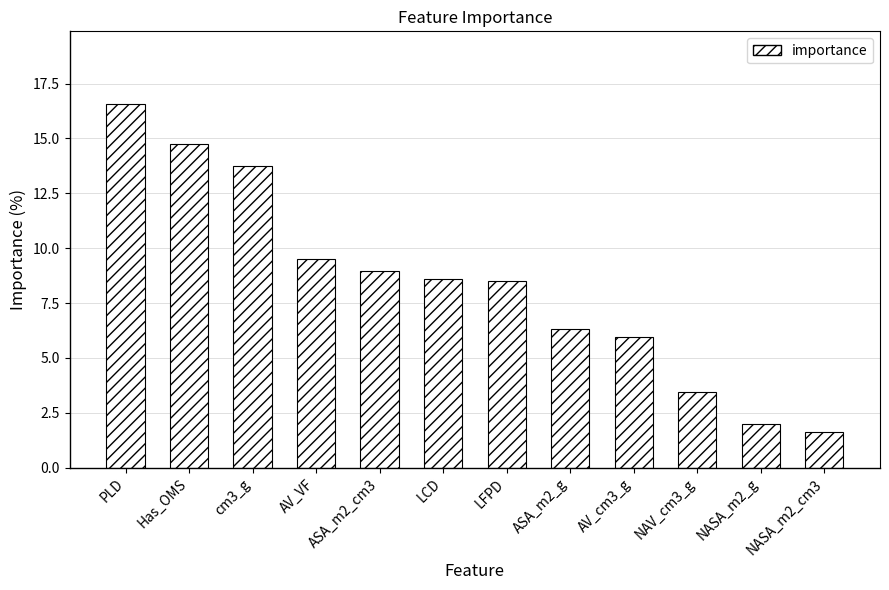

Which category has the highest value across all series?

PLD